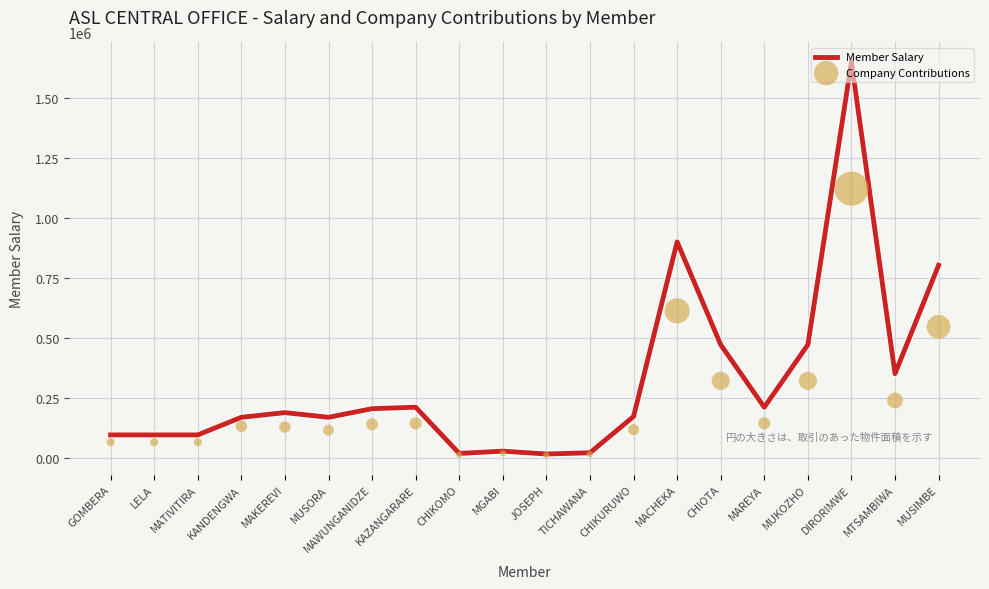

Is the value of Member Salary at CHIKOMO greater than the value of Company Contributions at MAKEREVI?

No